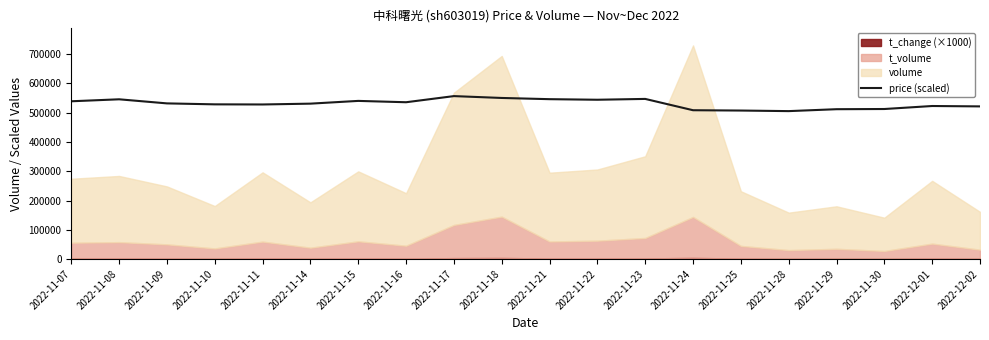

At which category does the data reach its first local peak?

2022-11-08